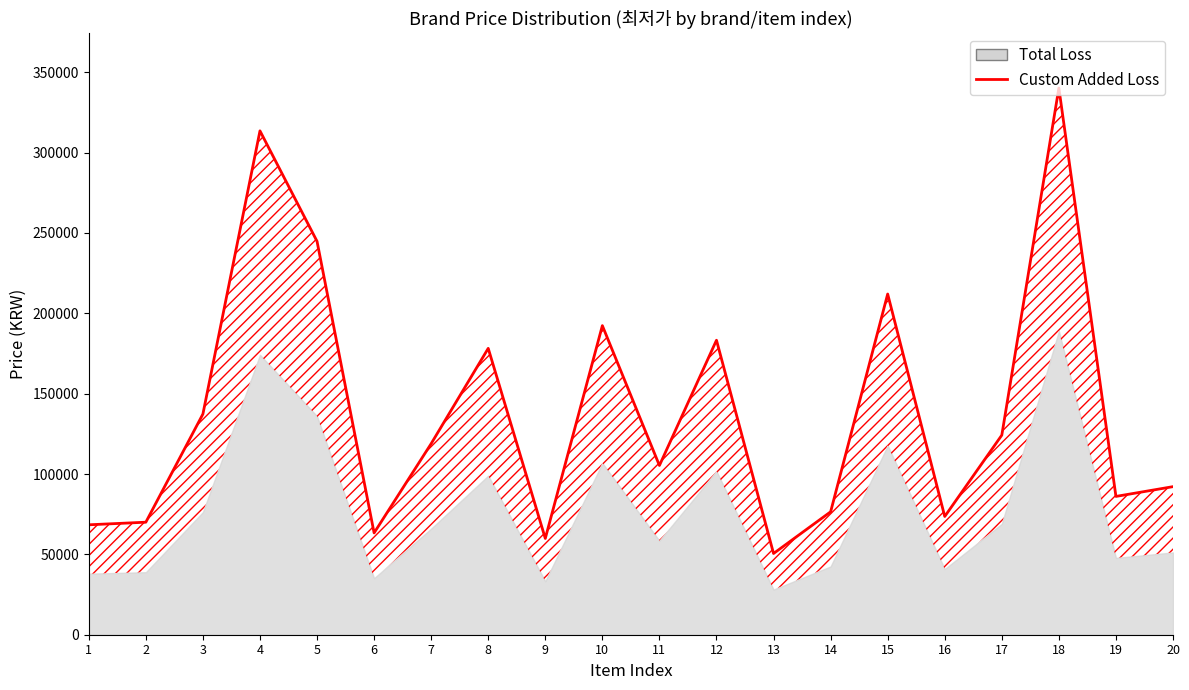

What is the change in value from 7 to 16?

-45306.0